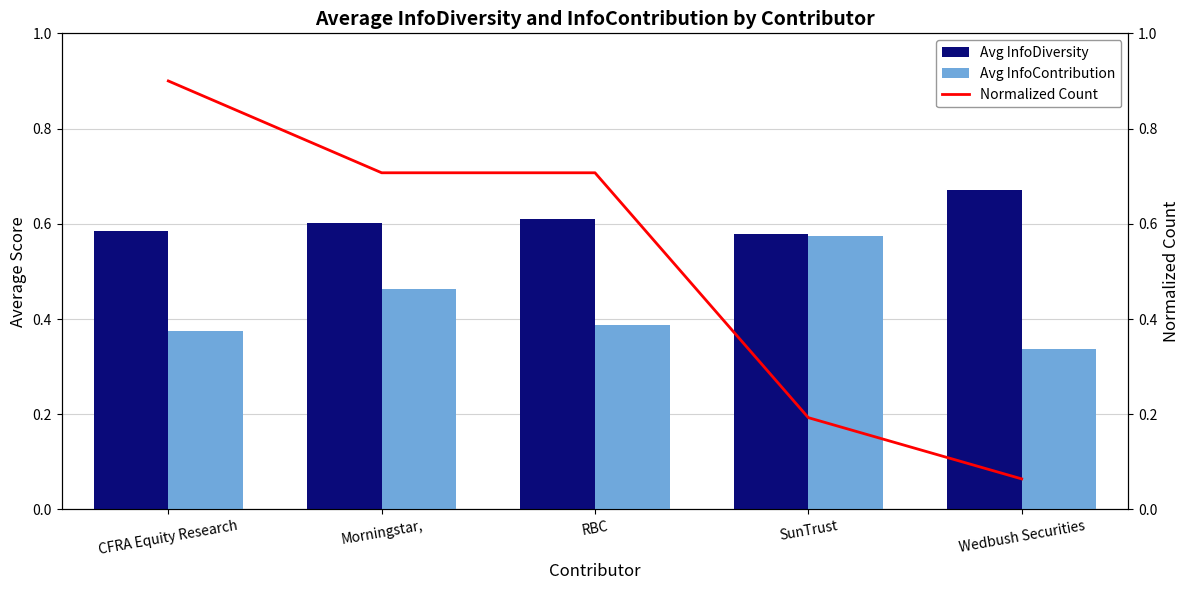

What is the sum of all Avg InfoDiversity values?

3.0